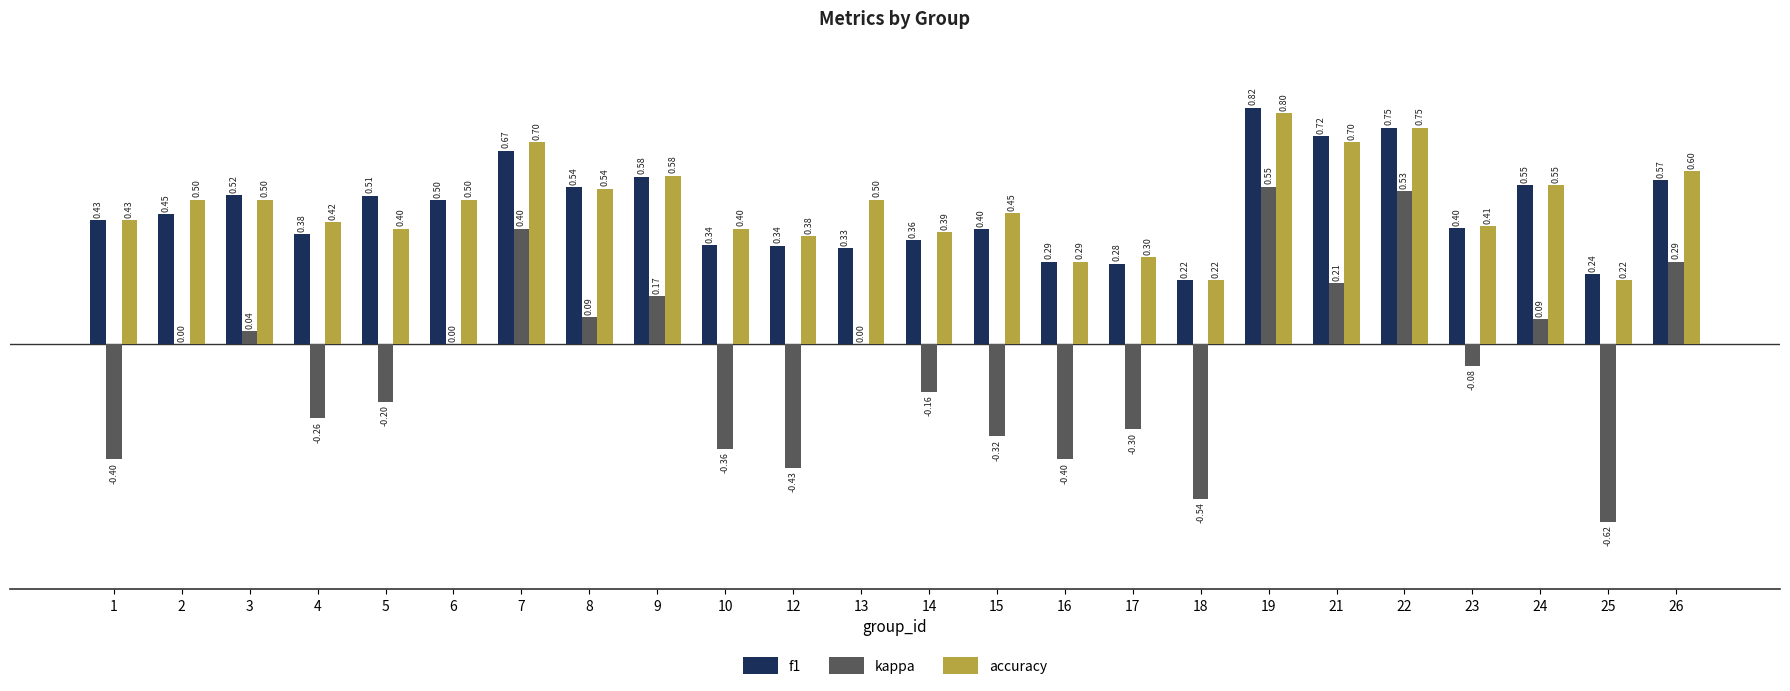

How many f1 values are between 0 and 1?

24